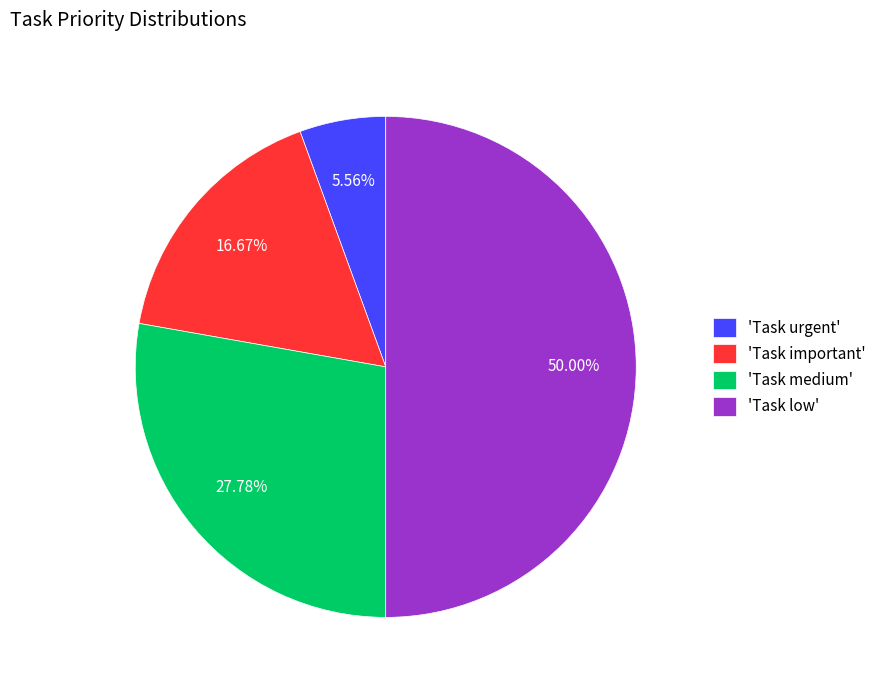

Rank the categories by value from lowest to highest.

'Task urgent', 'Task important', 'Task medium', 'Task low'